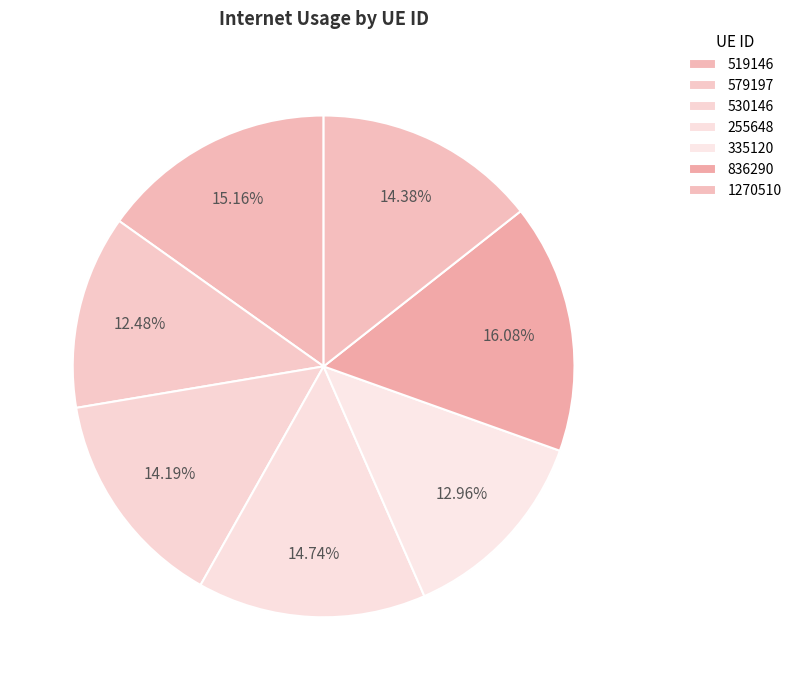

How many segments does this pie chart have?

7